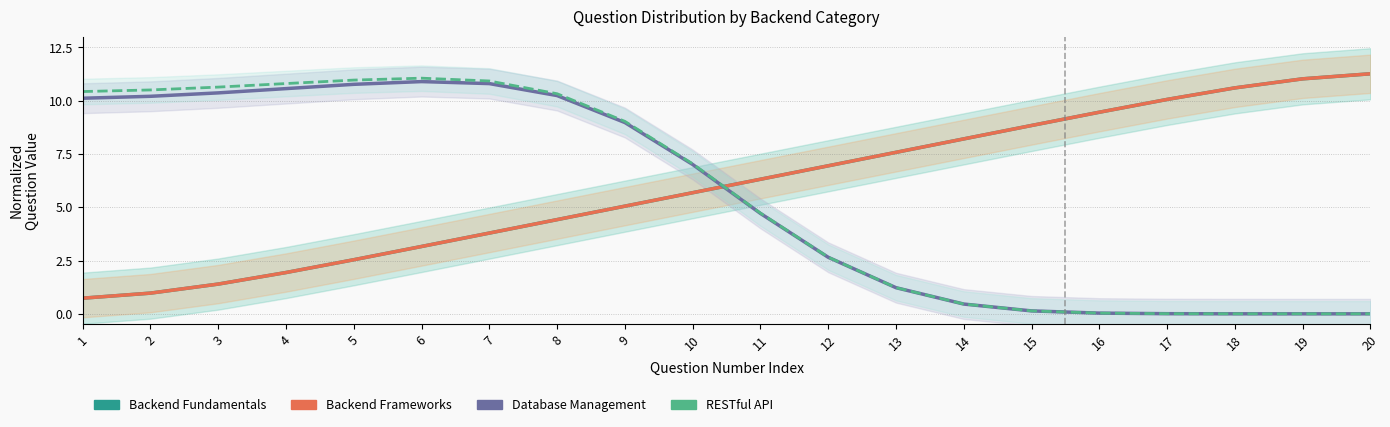

What are all the series names shown in the legend?

Backend Fundamentals, Backend Frameworks, Database Management, RESTful API